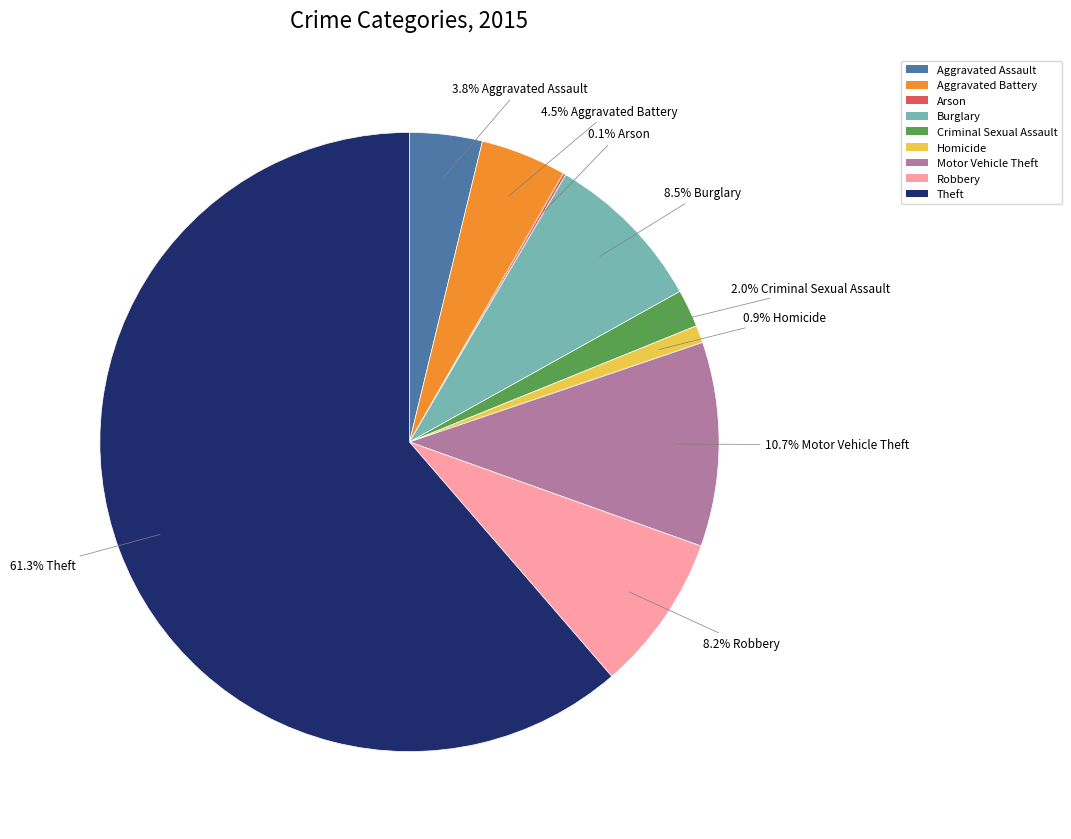

Between Burglary and Aggravated Assault, which is larger?

Burglary